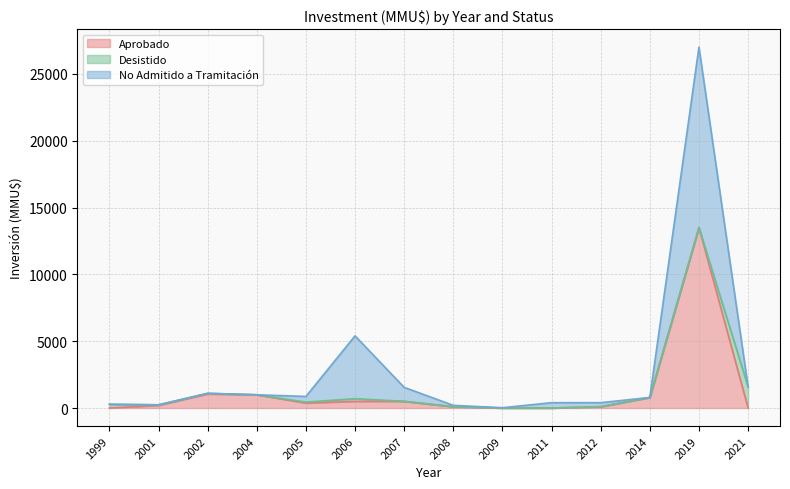

What are all the series names shown in the legend?

Aprobado, Desistido, No Admitido a Tramitación